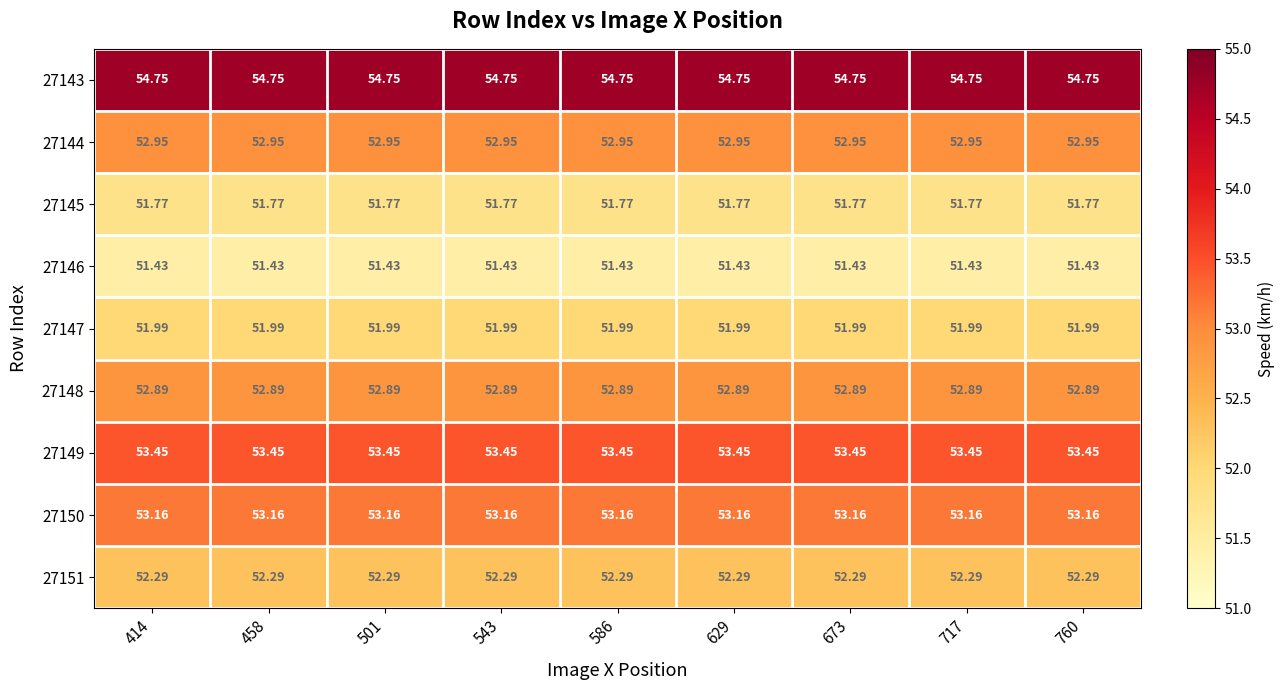

What is the difference between the highest and lowest values at 586?

3.3